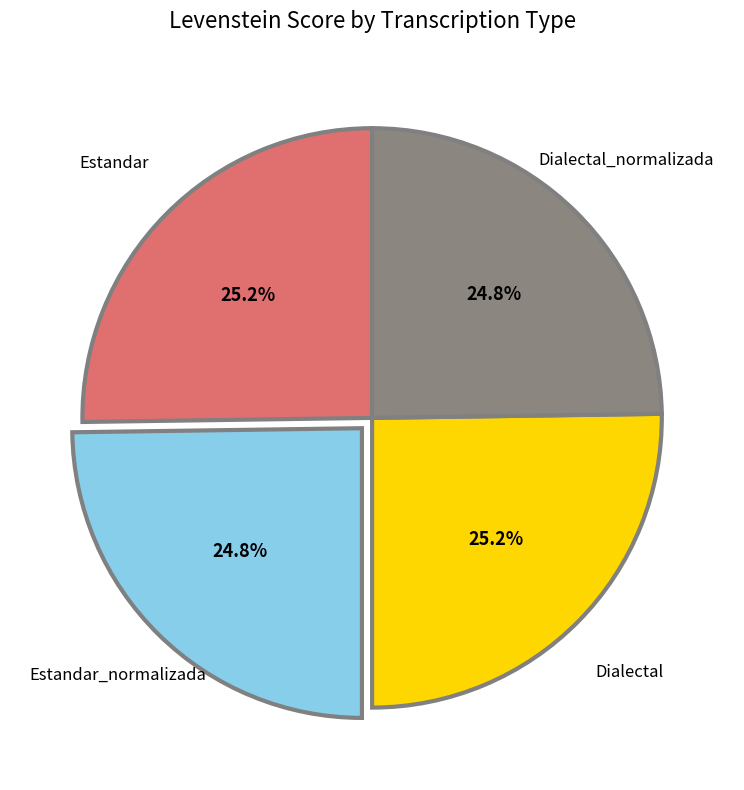

Is there any slice that represents more than half of the pie?

No